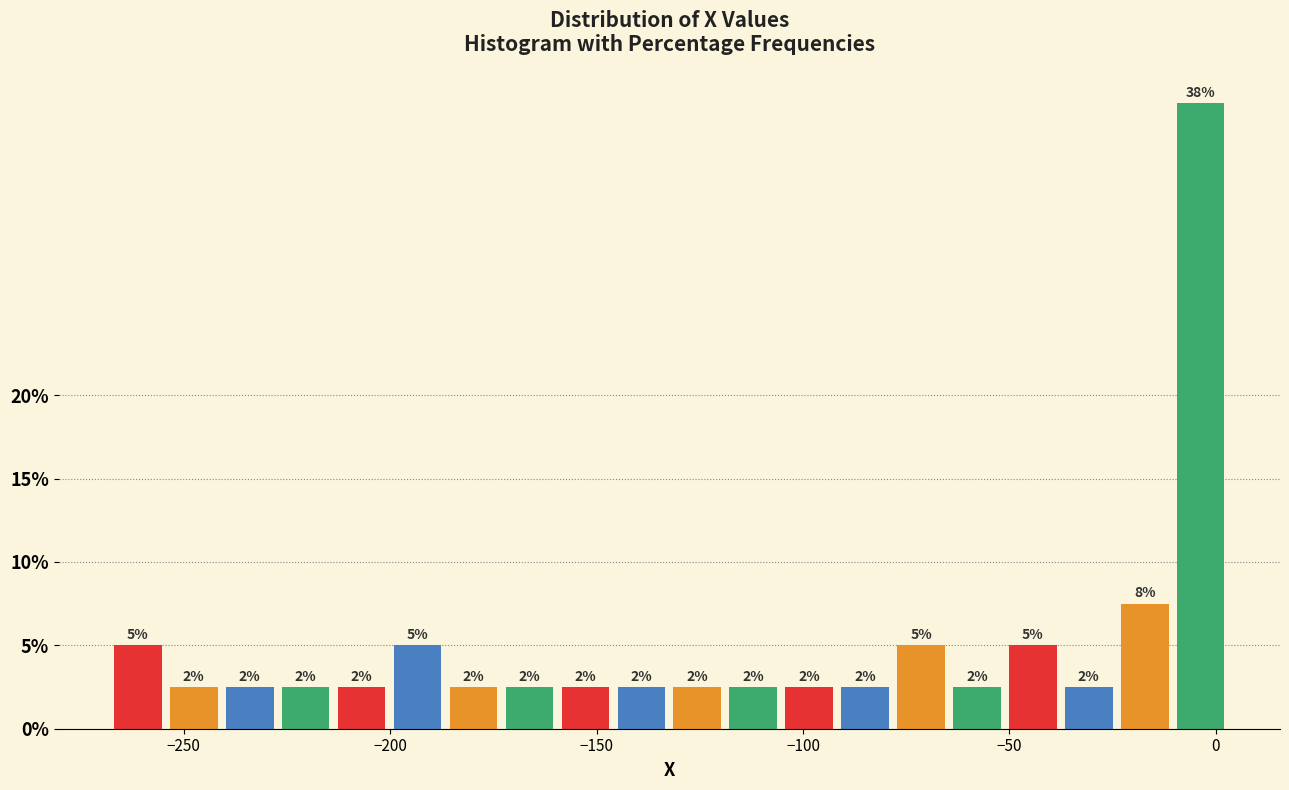

Read against the x-axis, roughly where is the centre of the tallest bar?

-5